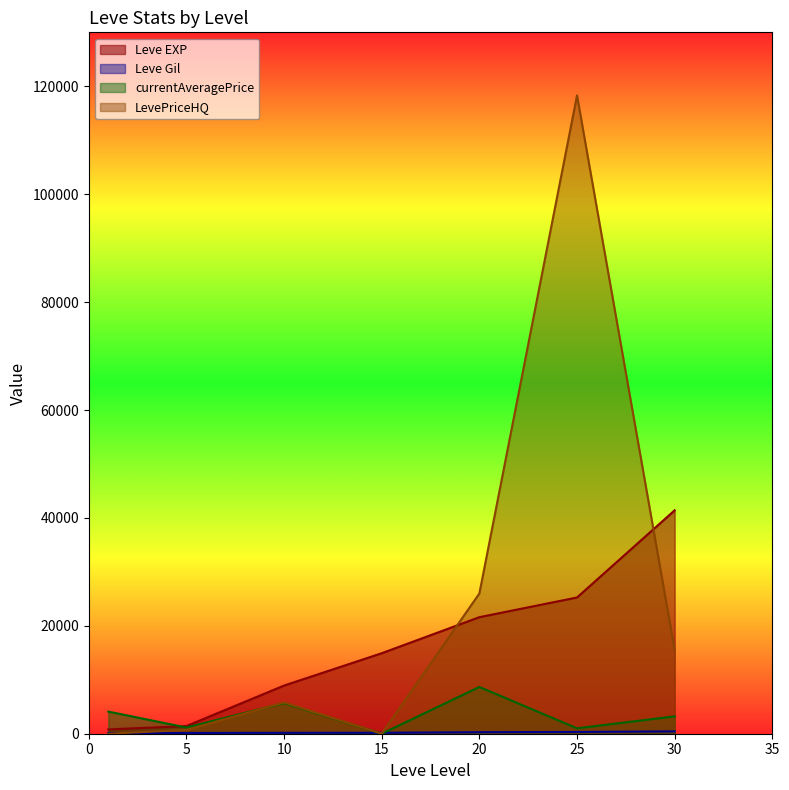

Reading left to right, transcribe all the data shown in this chart.

Leve EXP: 1=800	5=1420	10=8930	15=14920	20=21600	25=25250	30=41410
Leve Gil: 1=113	5=140	10=169	15=172	20=281	25=326	30=440
currentAveragePrice: 1=4100	5=1153	10=5681	15=0	20=8665	25=1000	30=3218
LevePriceHQ: 1=0	5=700	10=5800	15=0	20=25995	25=118314	30=15499